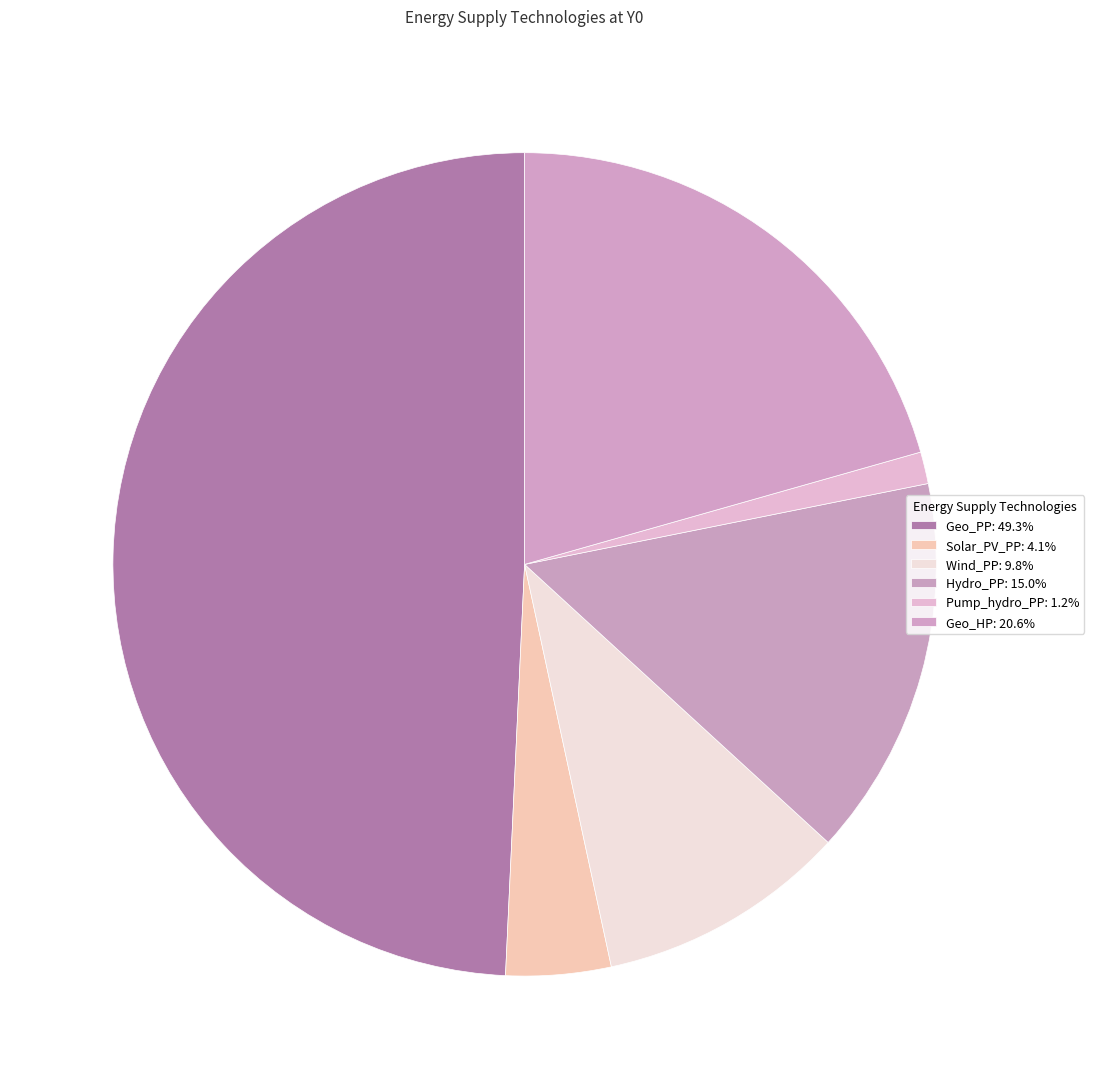

Which slice is the largest?

Geo_PP